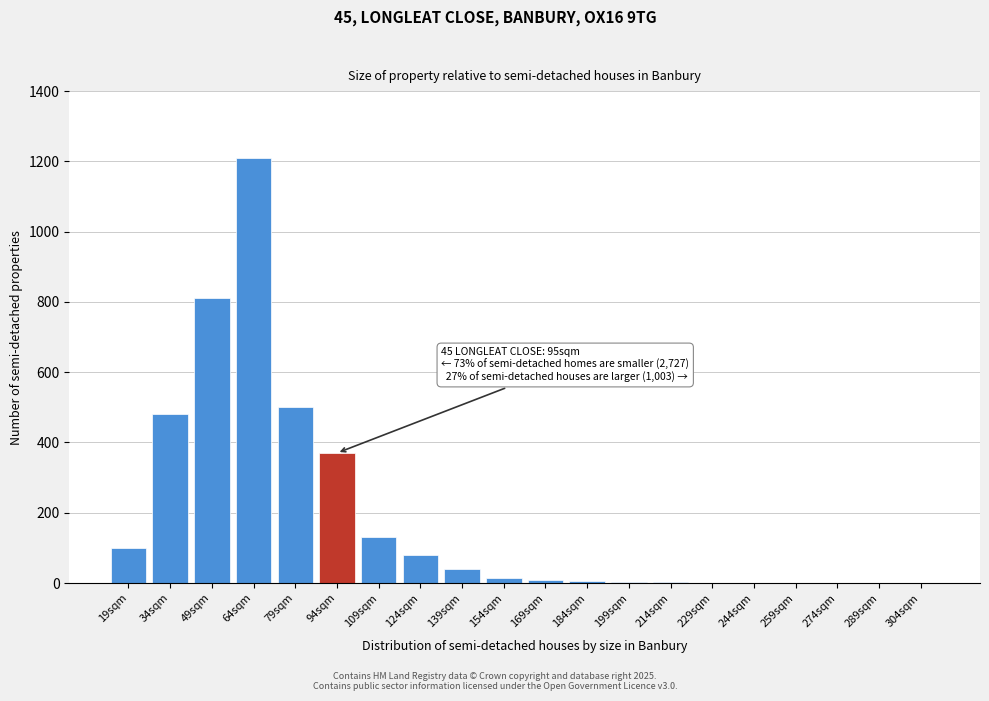

What is the greatest value displayed?

1210